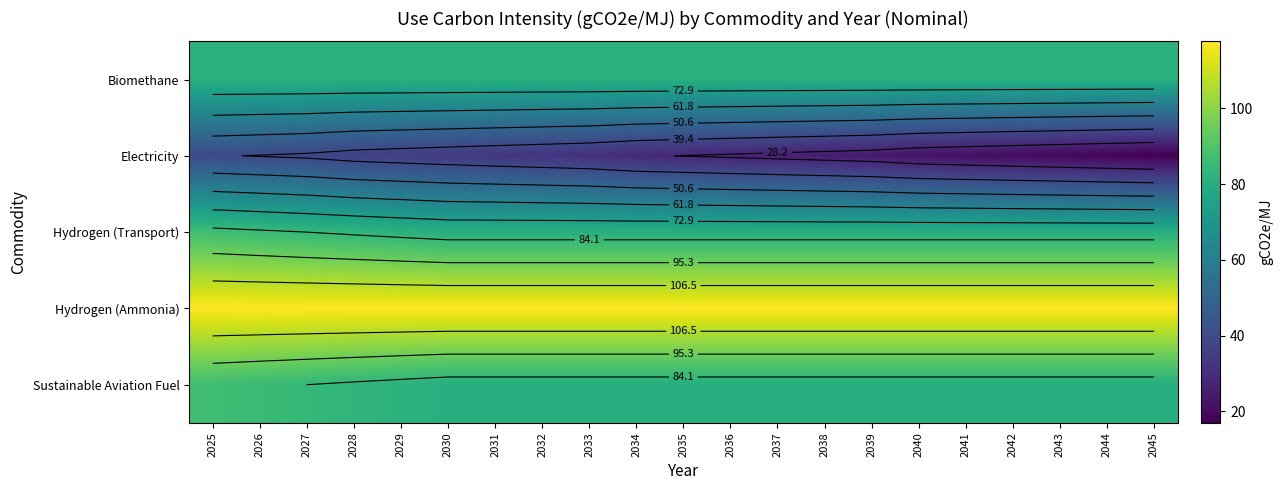

What is the highest value of the Hydrogen (Transport) series?

86.6